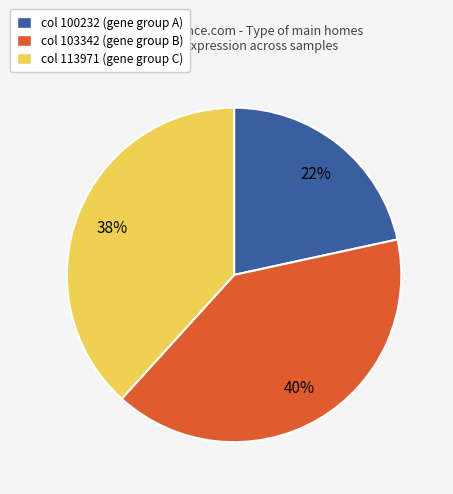

To the nearest percent, what is the average slice percentage?

33%